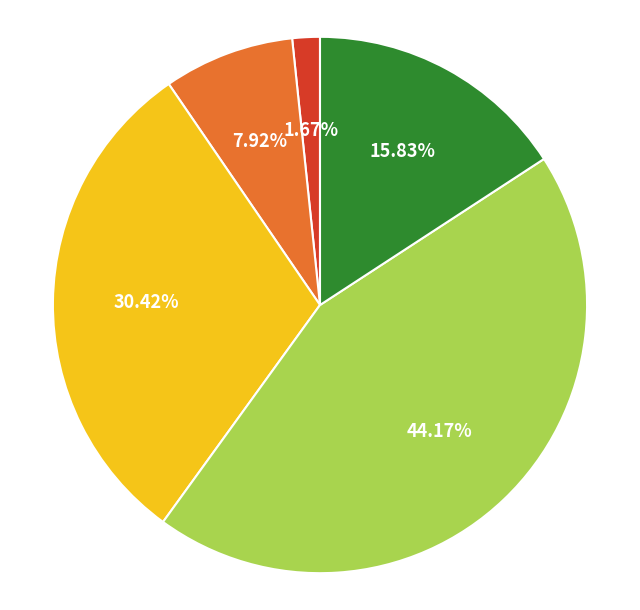

Is there a majority slice in this chart?

No